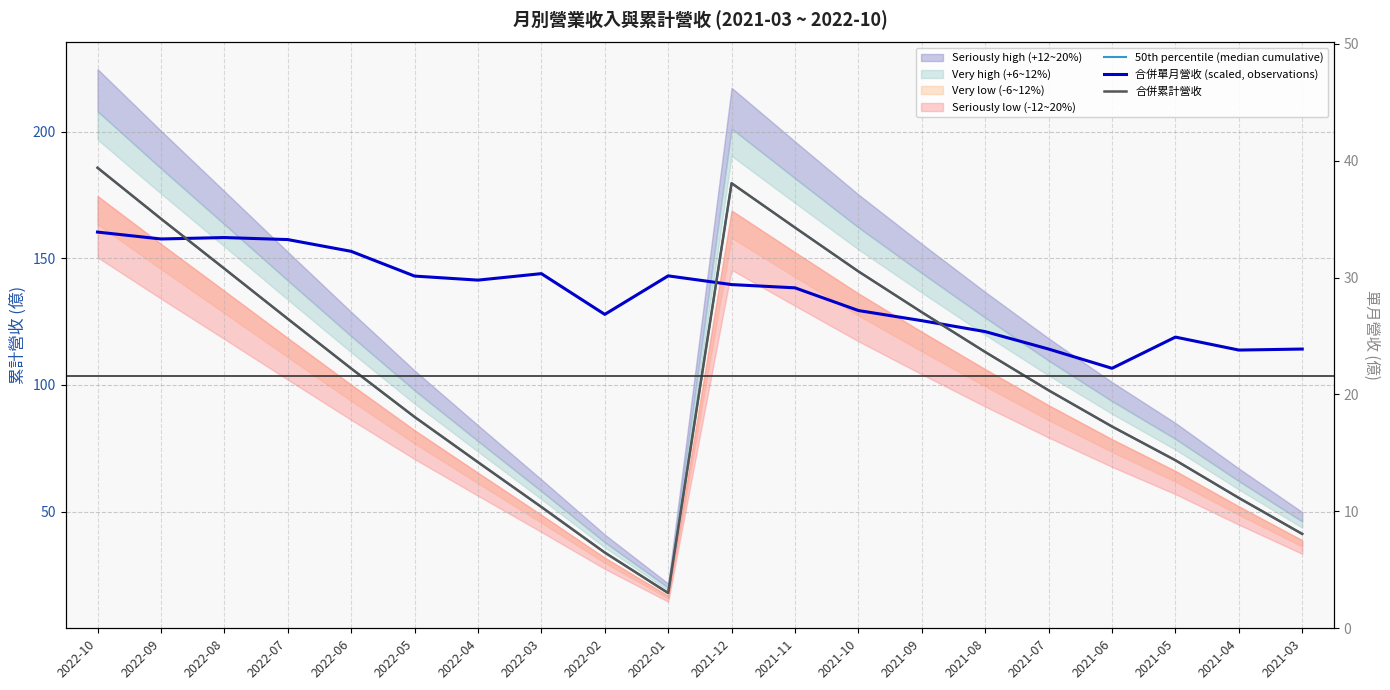

At which category does 合併單月營收 (scaled, observations) reach its first local peak?

2022-08